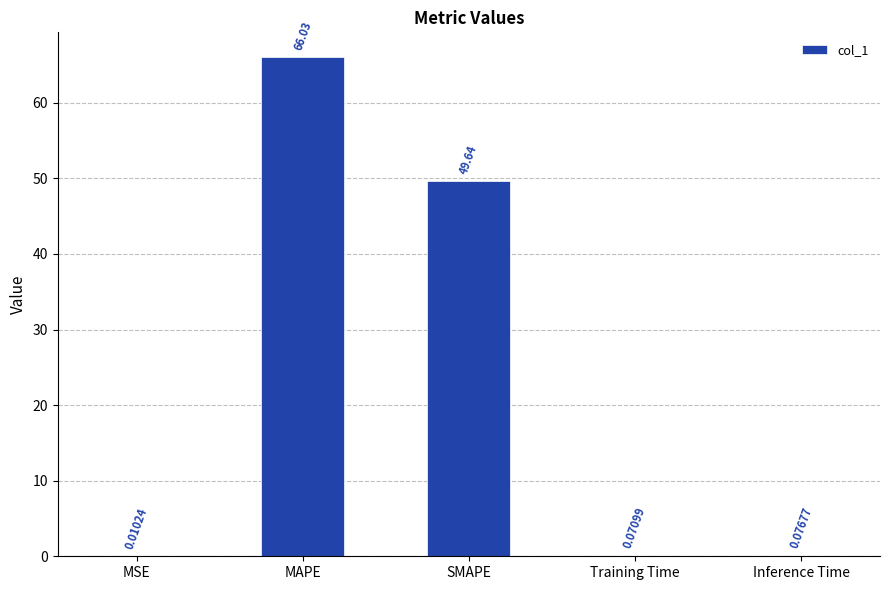

Are the bars horizontal?

No